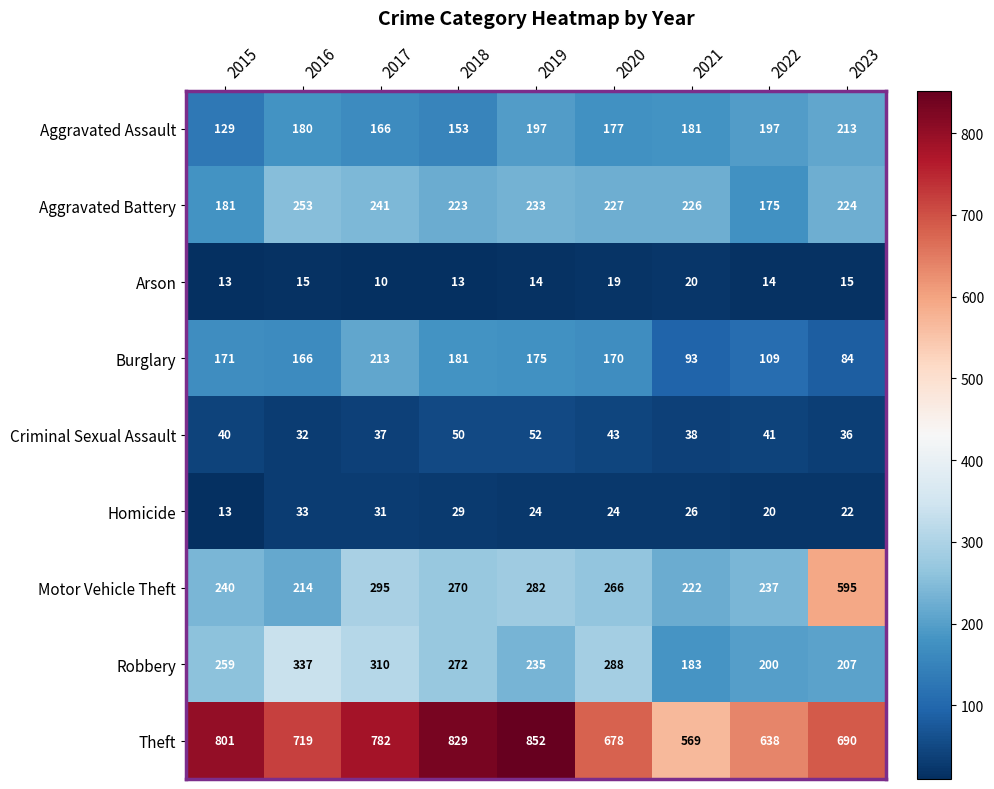

The value of Criminal Sexual Assault at 2022 is 10. True or false?

False